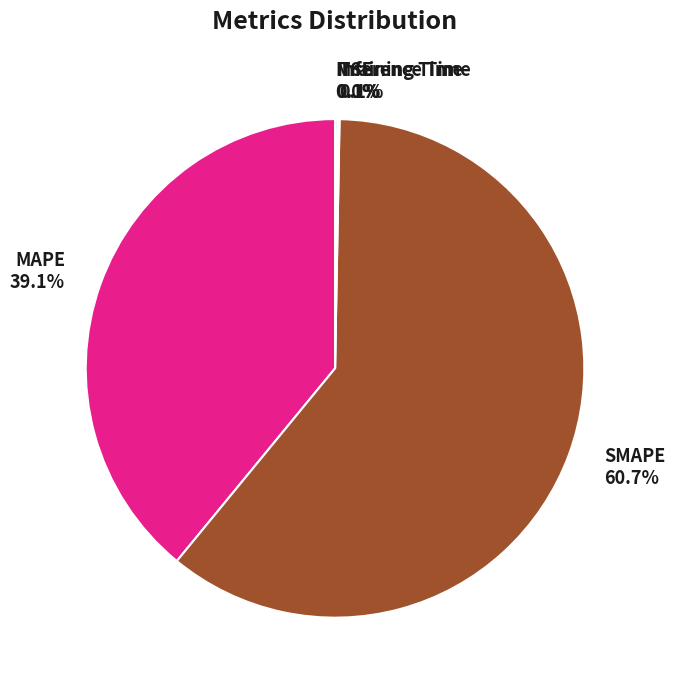

What is the largest slice in the pie chart?

SMAPE